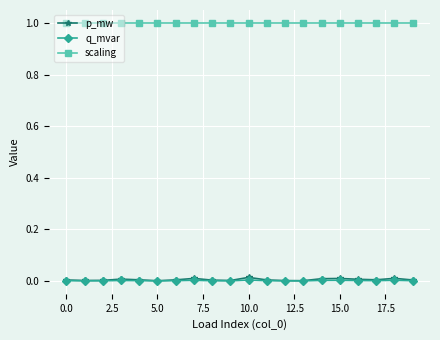

Which series has the largest range (max minus min)?

p_mw